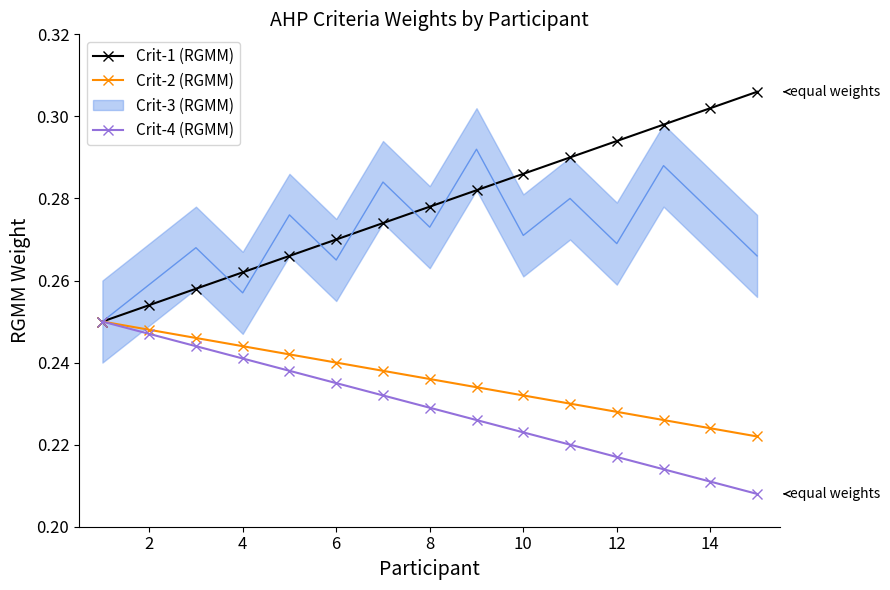

Is the value of Crit-4 (RGMM) at 8 greater than the value of Crit-1 (RGMM) at 2?

No